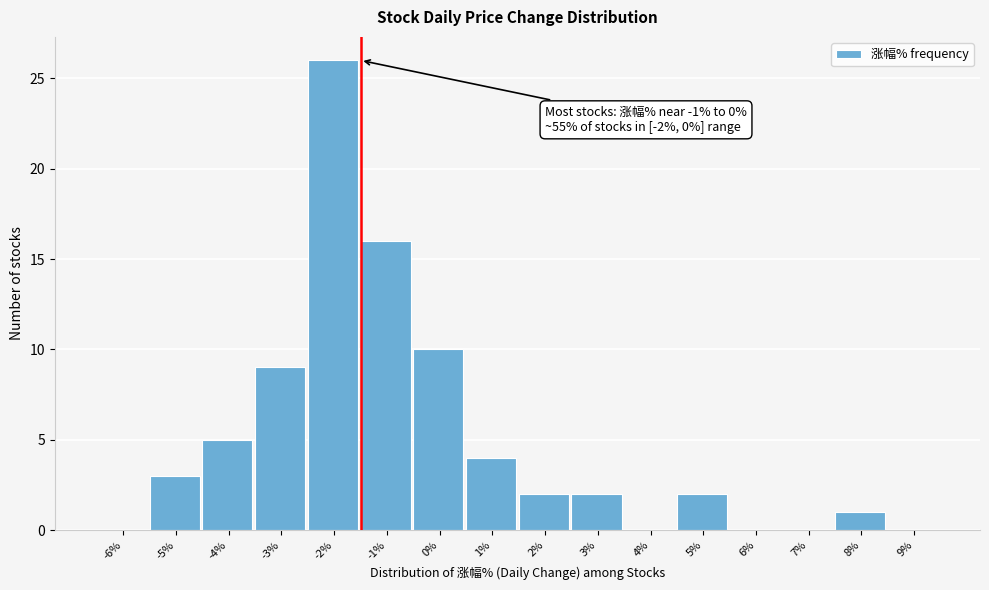

Reading right to left, what are all the values shown in this chart?

9%=0	8%=1	7%=0	6%=0	5%=2	4%=0	3%=2	2%=2	1%=4	0%=10	-1%=16	-2%=26	-3%=9	-4%=5	-5%=3	-6%=0